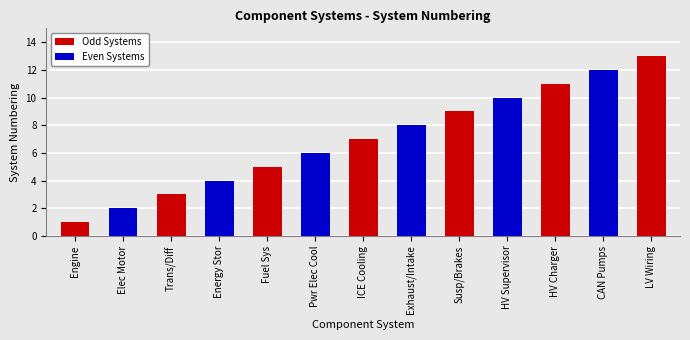

How many bars are there in total?

13